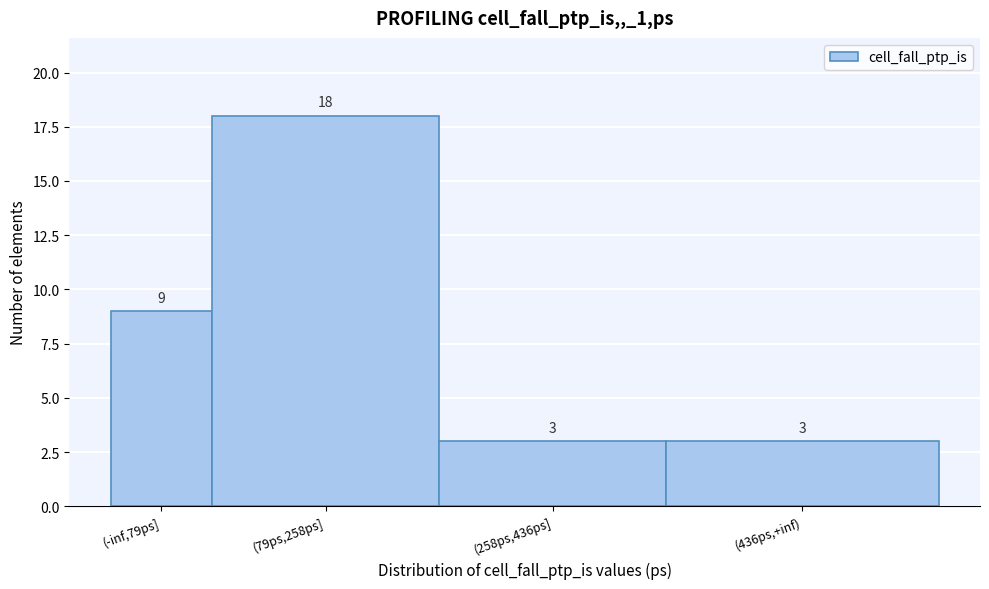

Reading right to left, what are all the values shown in this chart?

3	3	18	9